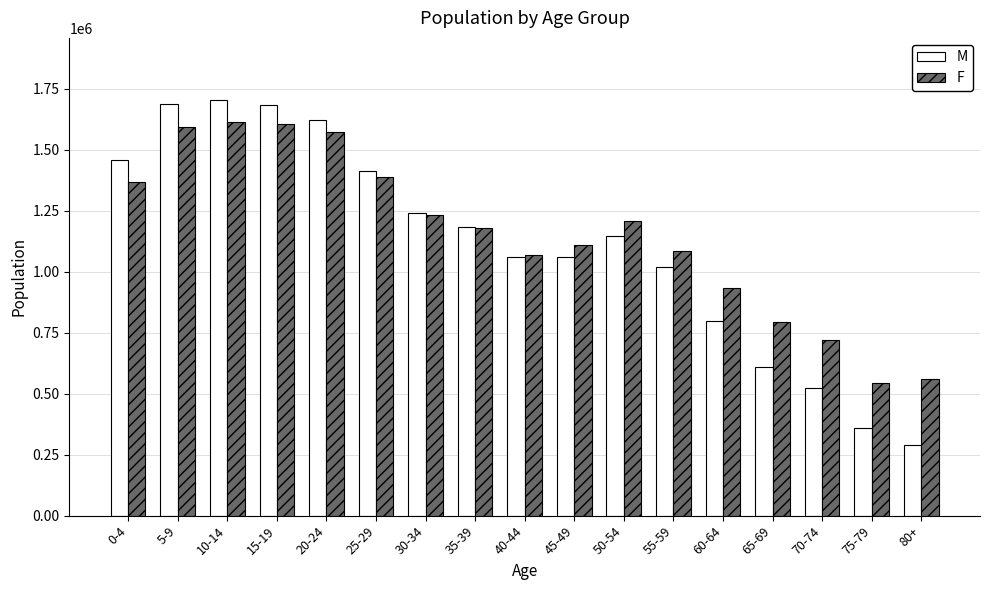

Is the value of M at 40-44 greater than the value of F at 65-69?

Yes